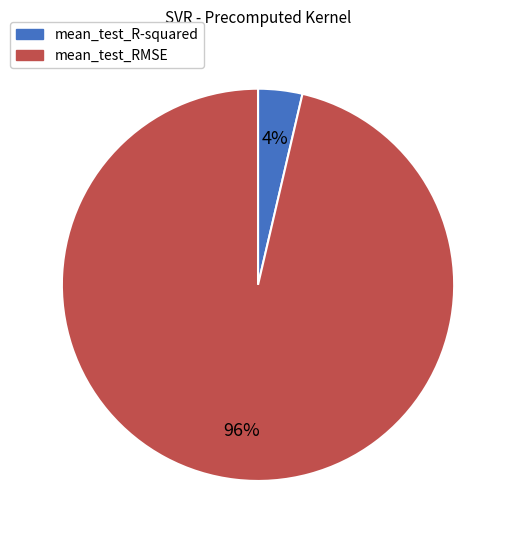

Is it true that mean_test_RMSE is 90% of the pie?

False